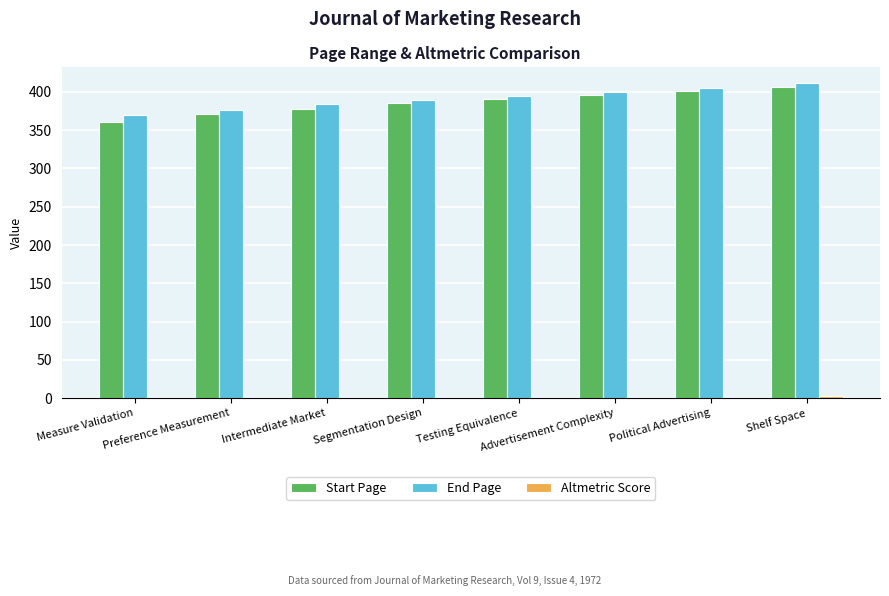

What is the maximum value shown in the chart?

412